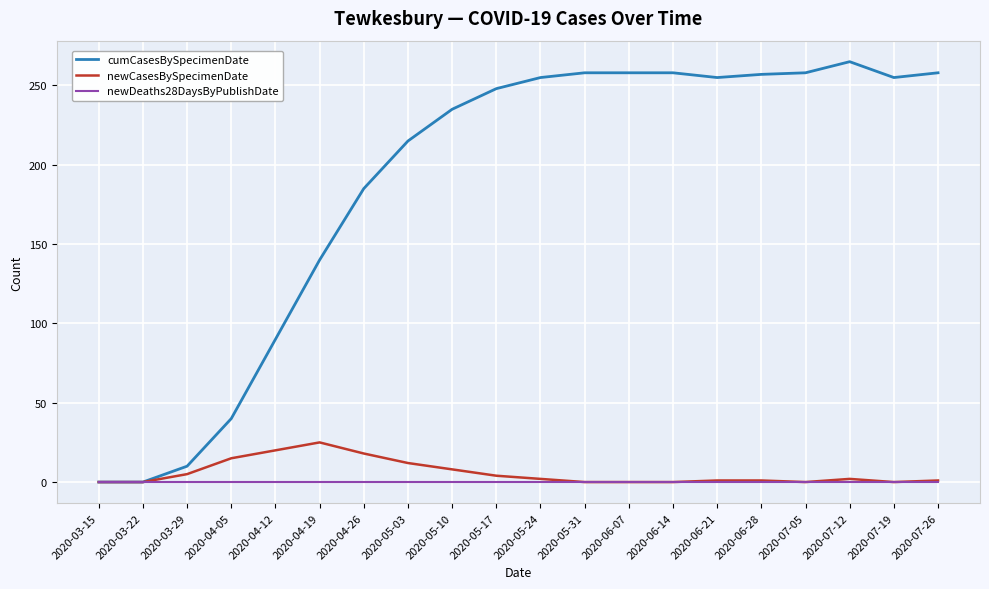

Is the value of newDeaths28DaysByPublishDate at 2020-04-12 greater than the value of cumCasesBySpecimenDate at 2020-04-19?

No